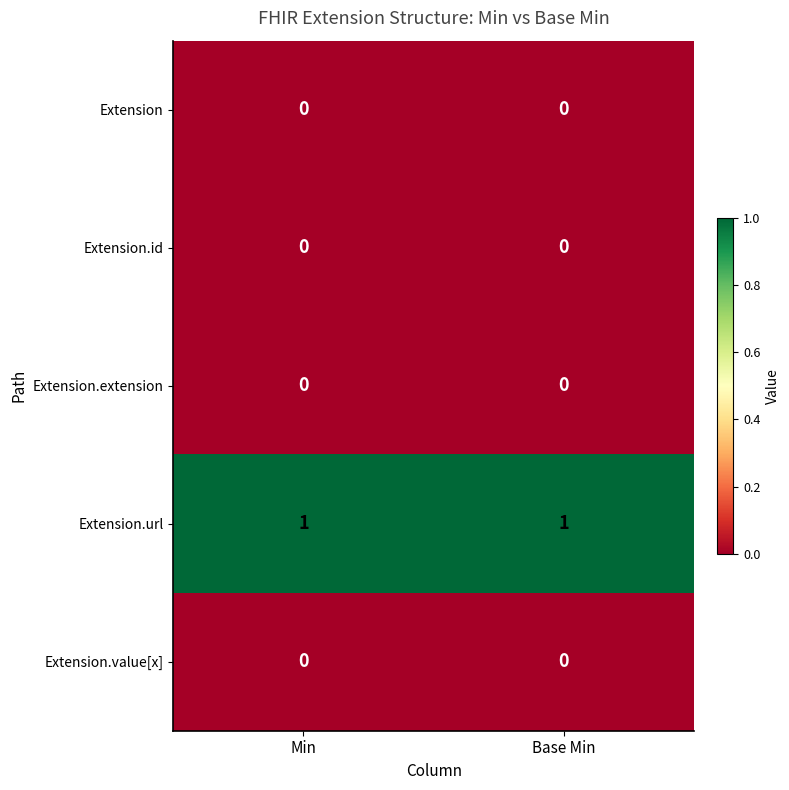

True or false: Extension.value[x] has a value of 0 at Base Min.

True